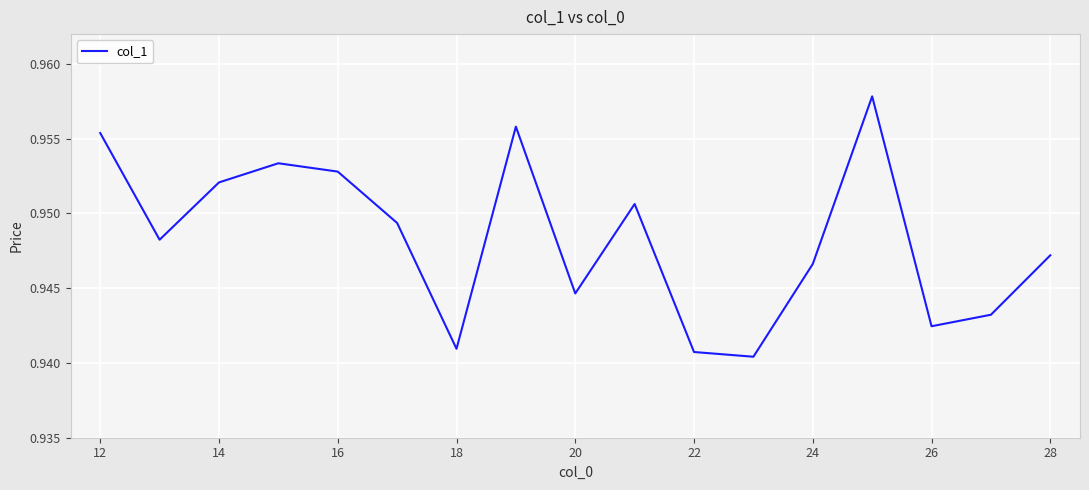

How many values are between 0 and 1?

17